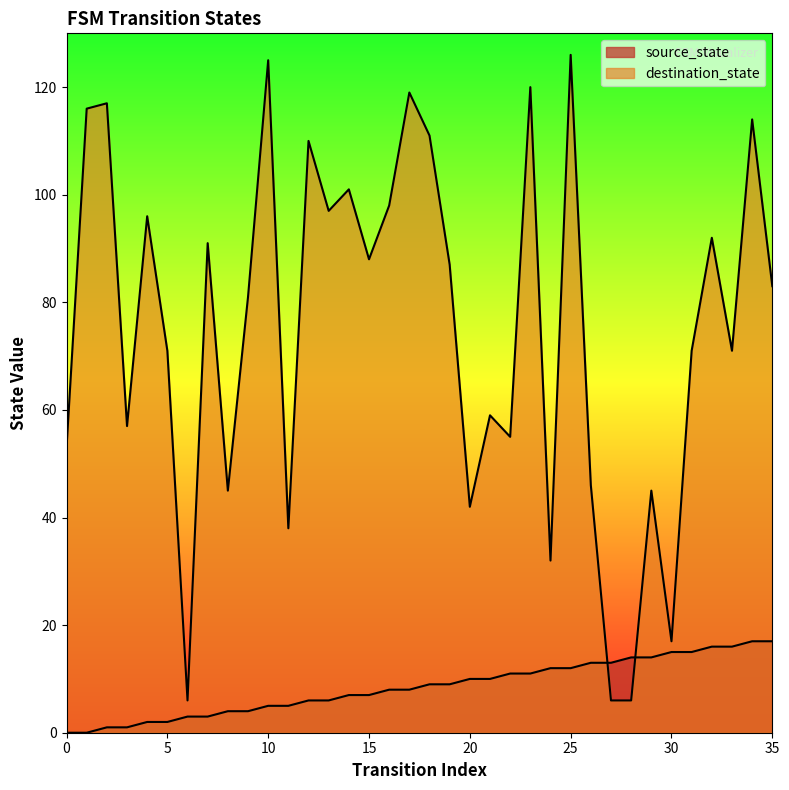

Read the destination_state value at 26, to the nearest 5.

45